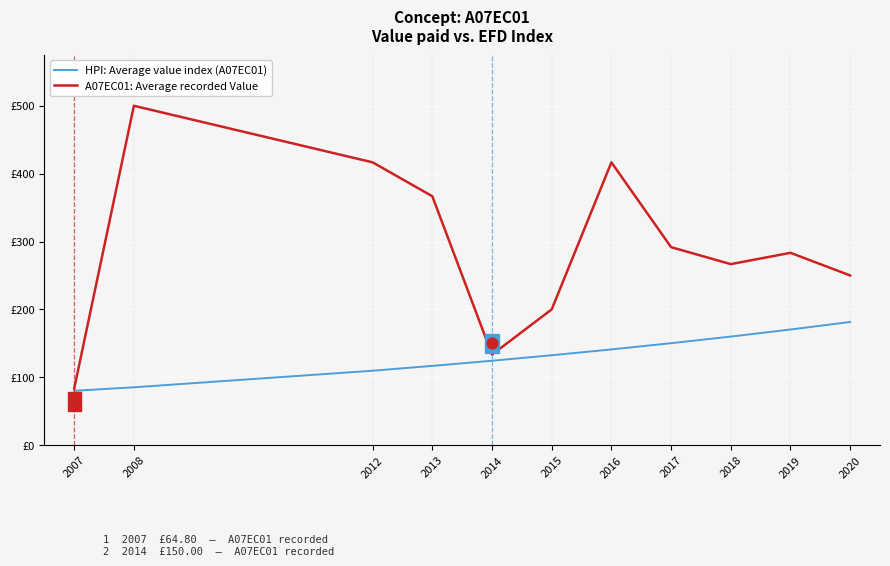

At which category is the sum across all series the highest?

2008